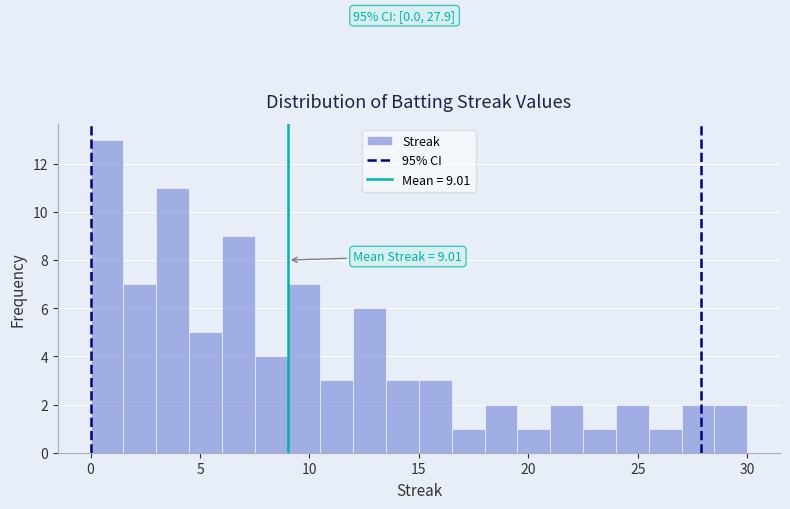

Around what value on the x-axis is the tallest bar? Give the approximate position of its centre, as read against the axis.

1.0